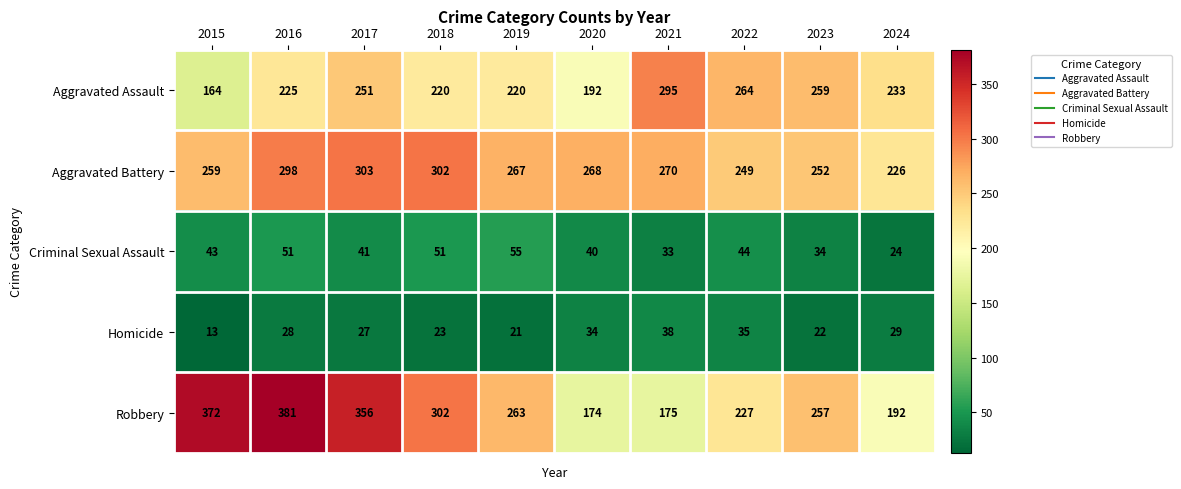

What is the sum of all Homicide values?

270